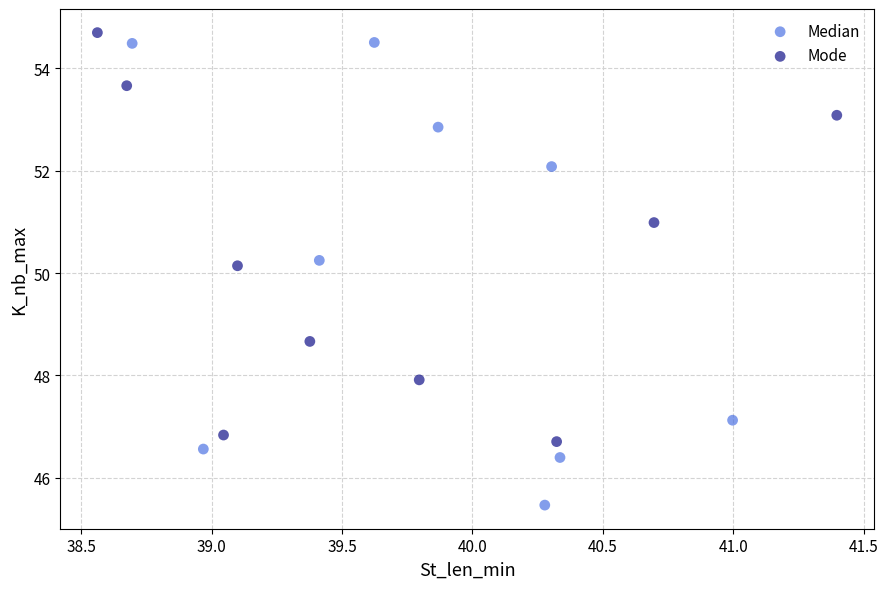

Which series contains the lowest Y value?

Median